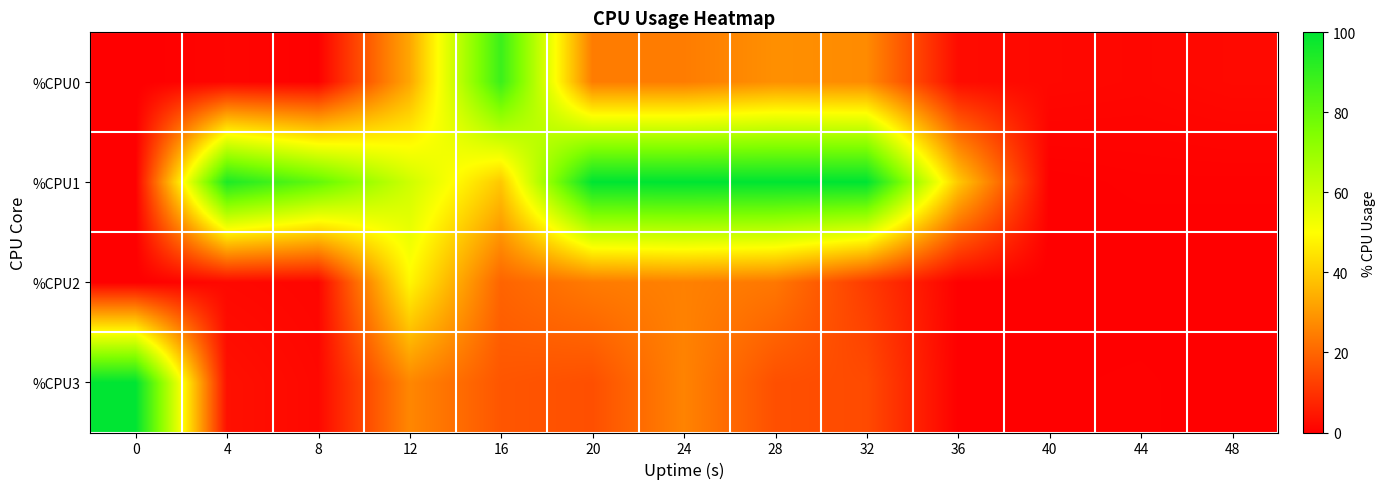

Reading left to right, transcribe all the data shown in this chart.

%CPU0: 0=0.0	4=1.2	8=0.3	12=32.7	16=88.3	20=24.6	24=24.5	28=28.3	32=27.4	36=2.5	40=1.8	44=1.5	48=2.0
%CPU1: 0=0.0	4=94.1	8=80.4	12=59.5	16=39.3	20=100.0	24=100.0	28=99.8	32=100.0	36=39.6	40=0.2	44=0.5	48=0.5
%CPU2: 0=0.0	4=1.9	8=1.3	12=48.6	16=19.8	20=24.2	24=25.4	28=23.6	32=11.9	36=0.3	40=0.0	44=0.0	48=0.0
%CPU3: 0=100.0	4=3.4	8=1.8	12=26.6	16=17.0	20=15.7	24=25.9	28=15.8	32=14.8	36=0.2	40=0.3	44=0.5	48=0.0